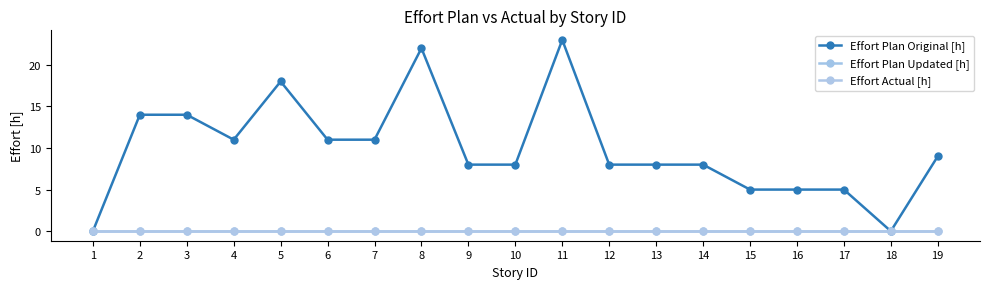

Reading left to right, transcribe all the data shown in this chart.

Effort Plan Original [h]: 0	14	14	11	18	11	11	22	8	8	23	8	8	8	5	5	5	0	9
Effort Plan Updated [h]: 0	0	0	0	0	0	0	0	0	0	0	0	0	0	0	0	0	0	0
Effort Actual [h]: 0	0	0	0	0	0	0	0	0	0	0	0	0	0	0	0	0	0	0